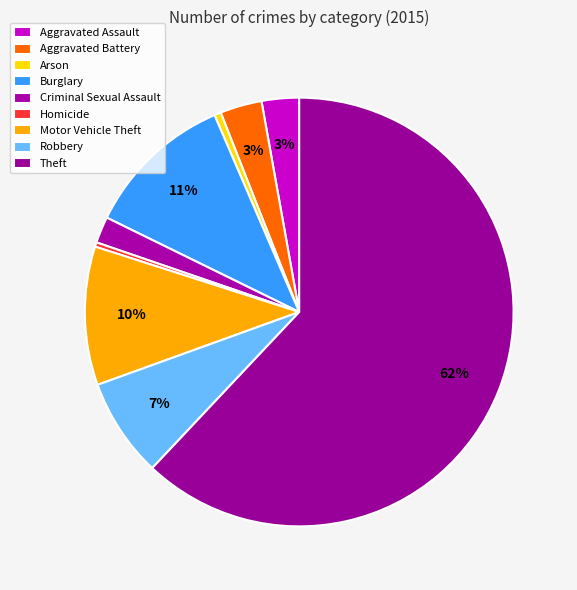

Count the number of slices in the pie.

9